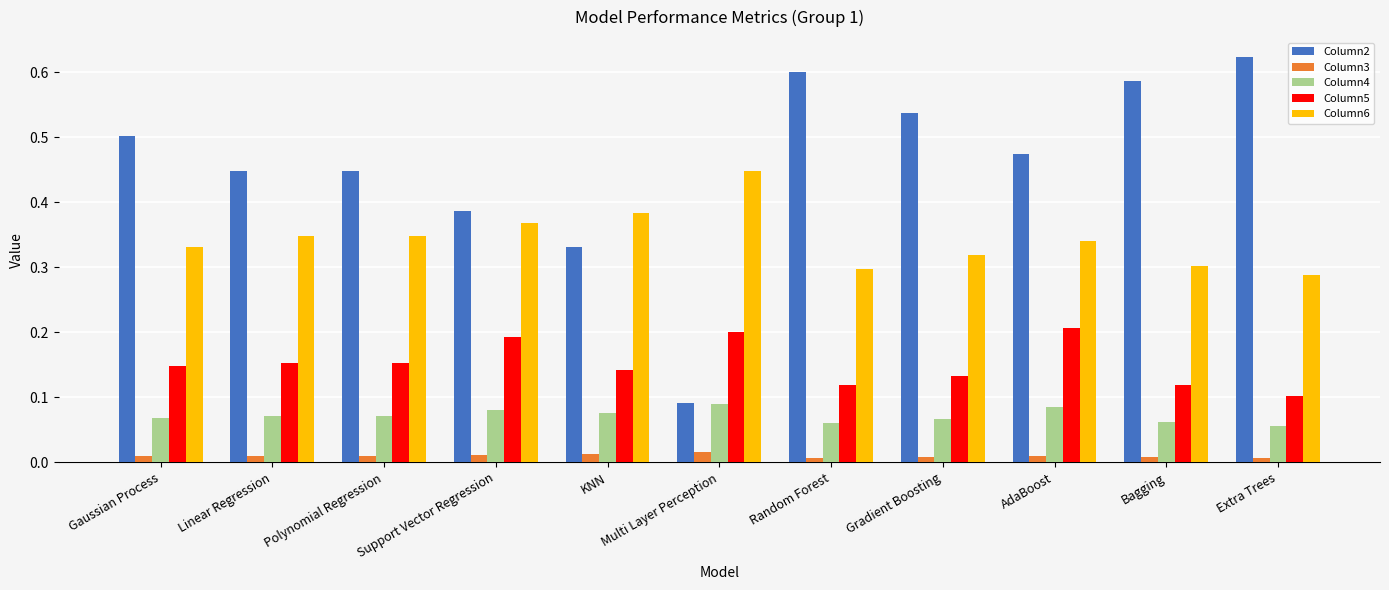

How many bars are there in each group?

5